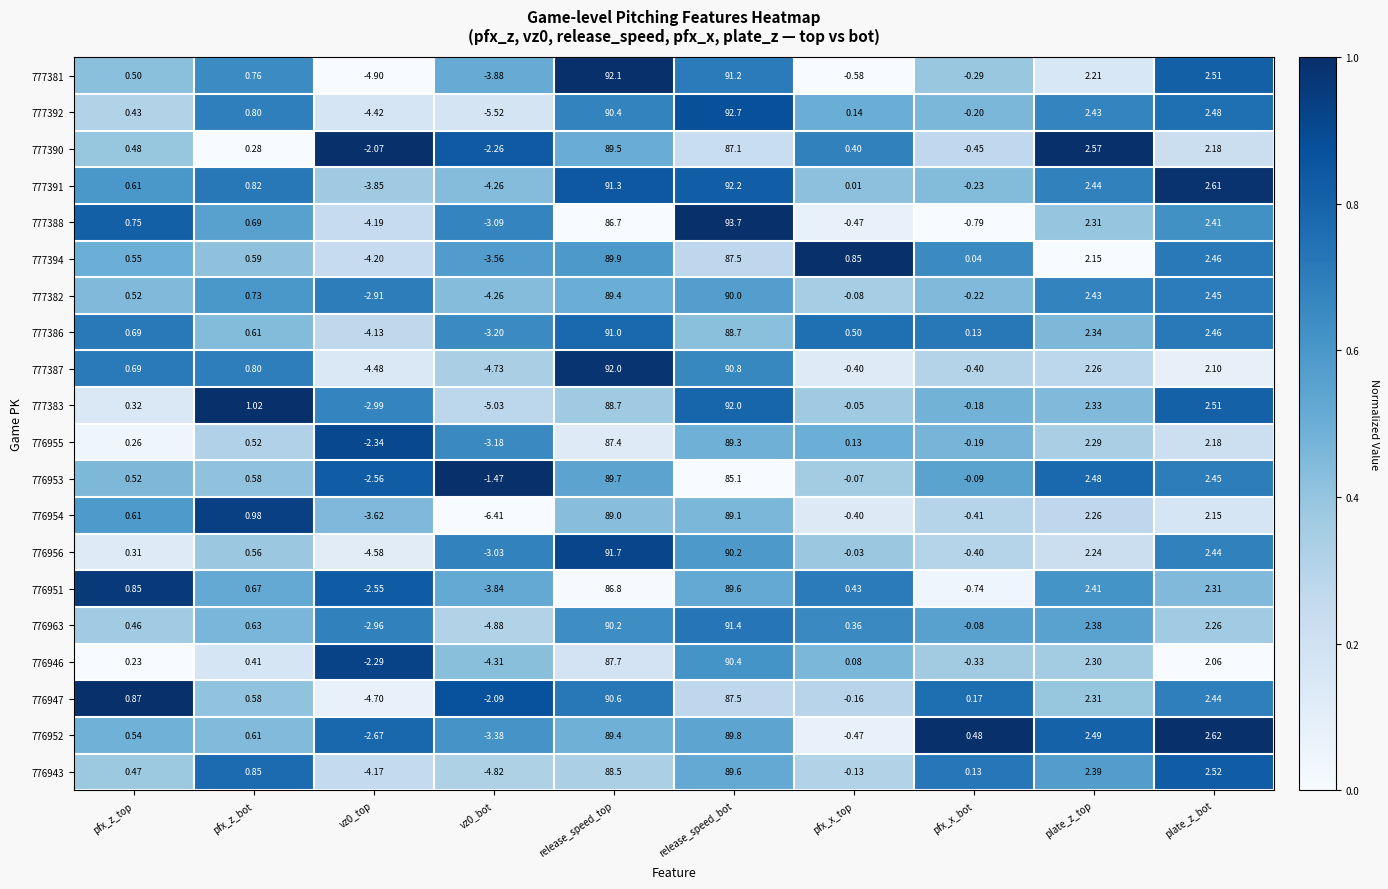

At which label does 777383 first exceed 1?

pfx_z_bot